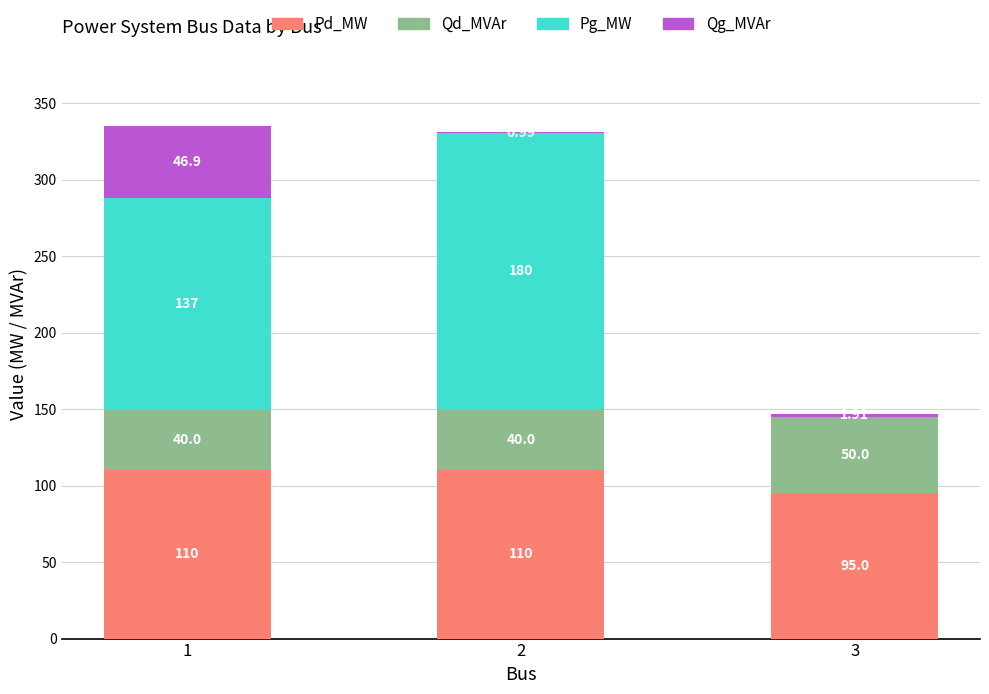

What is the total value across all series at 1?

334.8